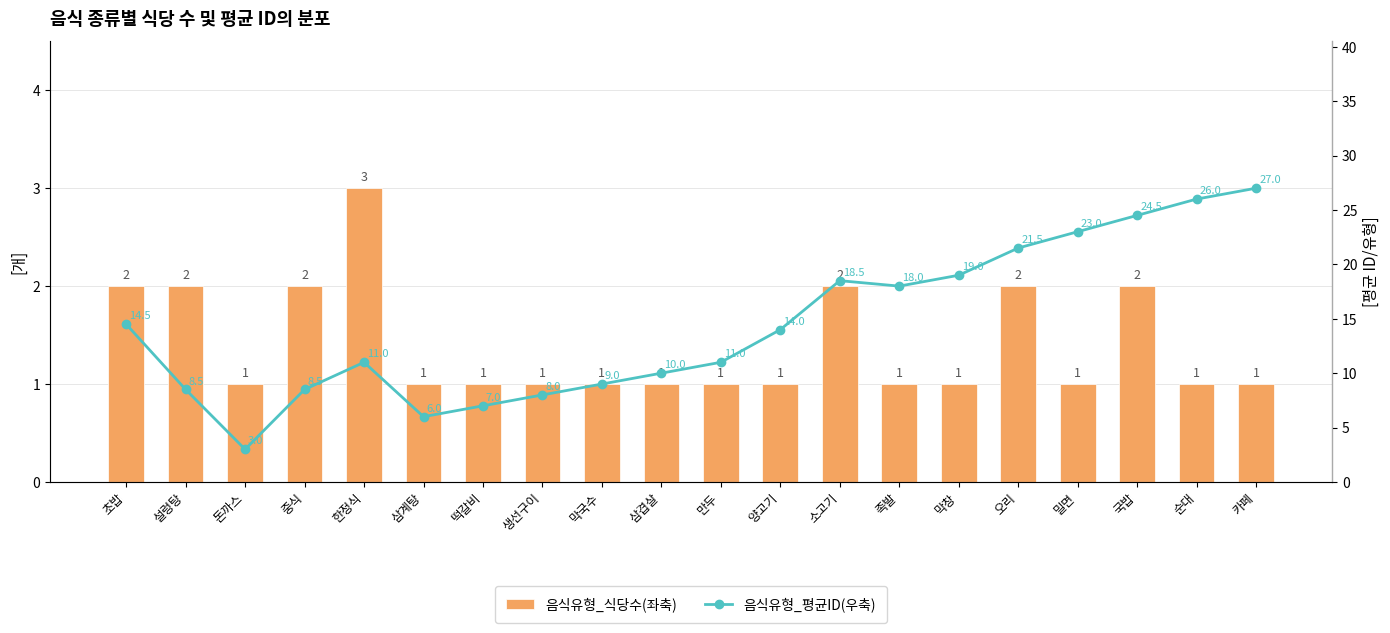

What is the label of the 2nd bar from the left?

설렁탕